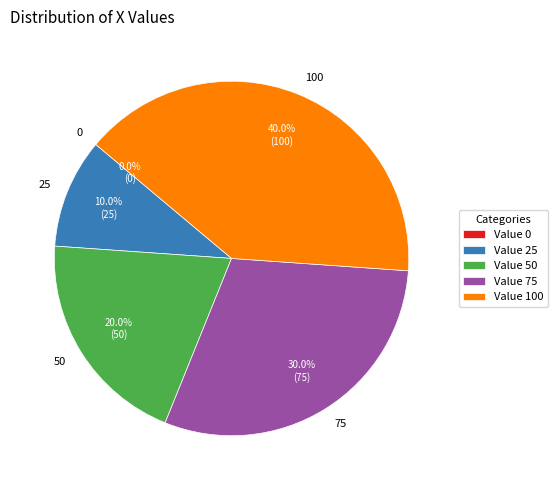

Does 75 represent more than half of the total?

No